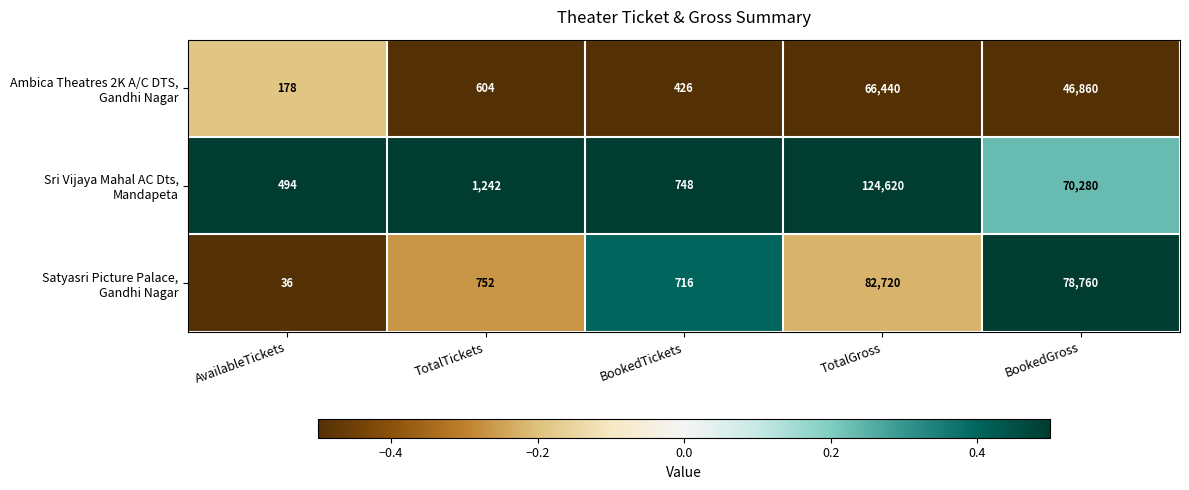

What is the maximum value shown in the chart?

124620